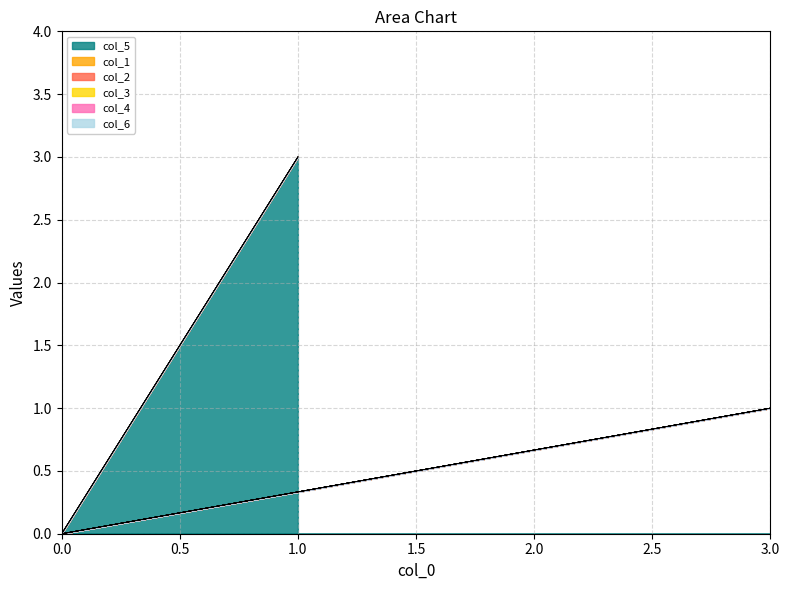

At how many categories does at least one series exceed 1?

1